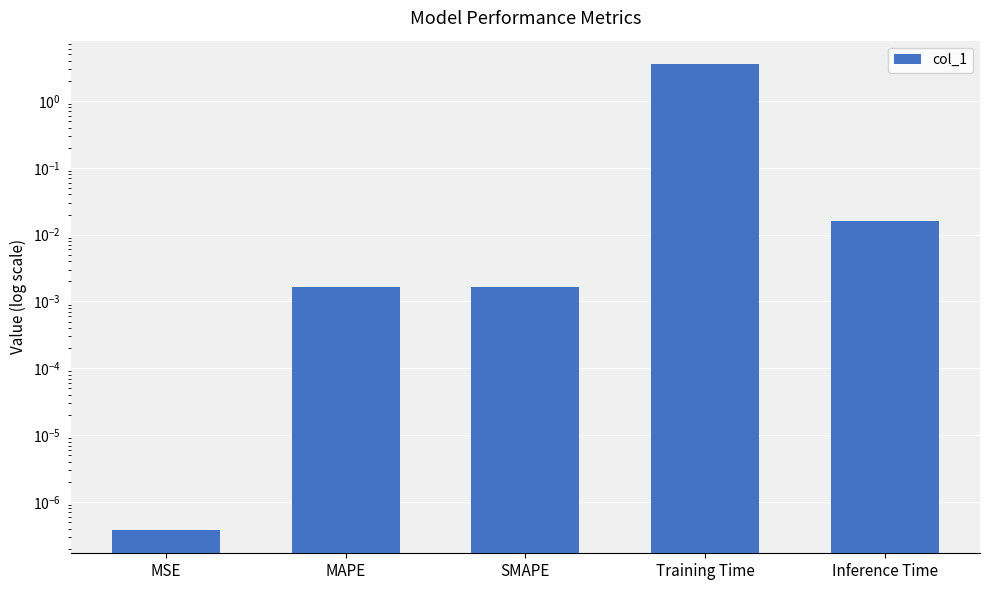

Reading left to right, extract all data points from this chart.

0.0	0.0	0.0	3.6	0.0